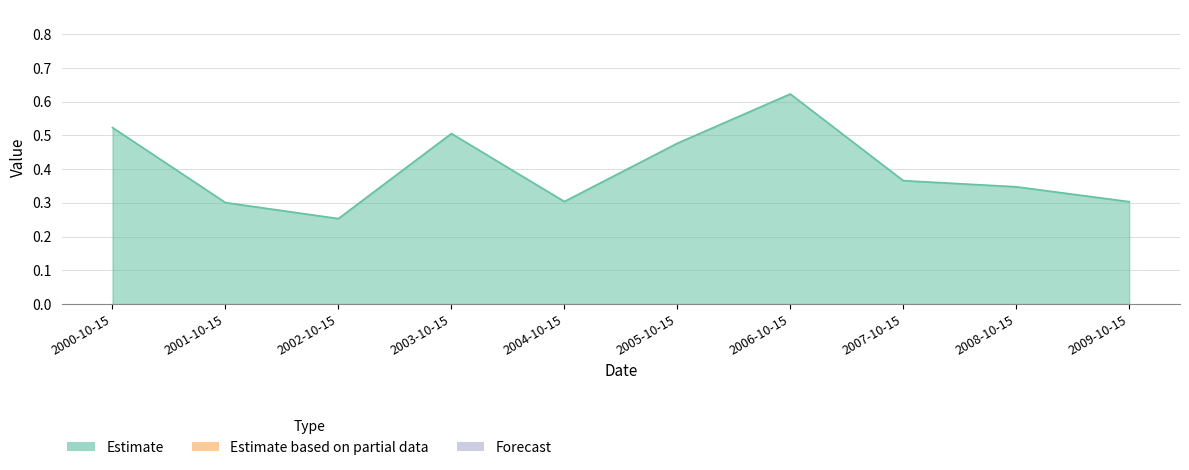

What position from the right is 2000-10-15?

10